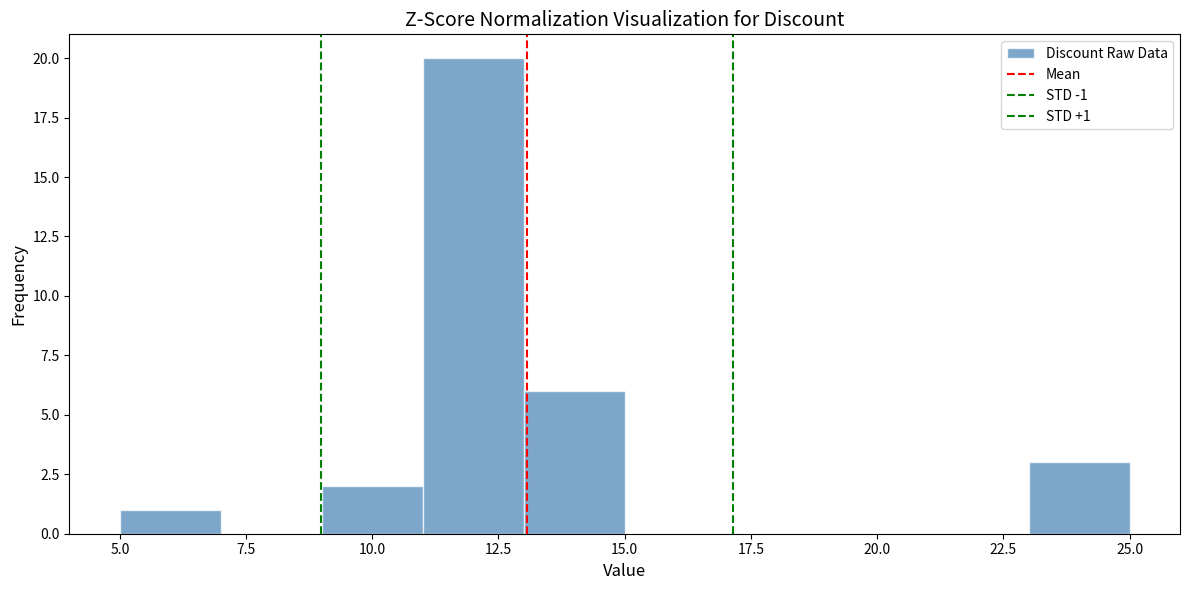

Over which range of the x-axis is the bar tallest?

11 to 13